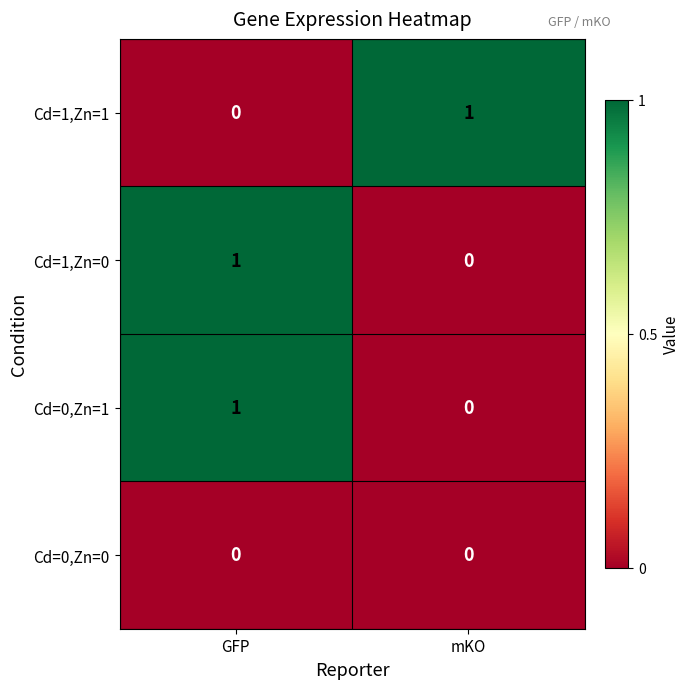

At which category is the sum across all series the highest?

GFP